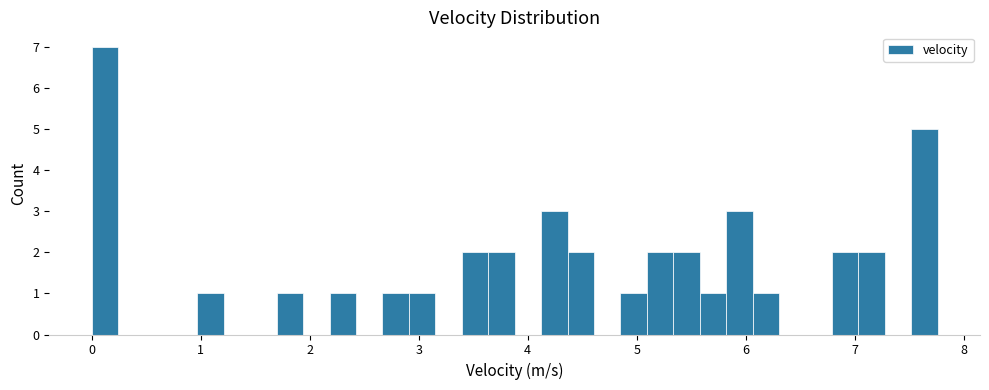

Read against the x-axis, roughly where is the centre of the tallest bar?

0.1